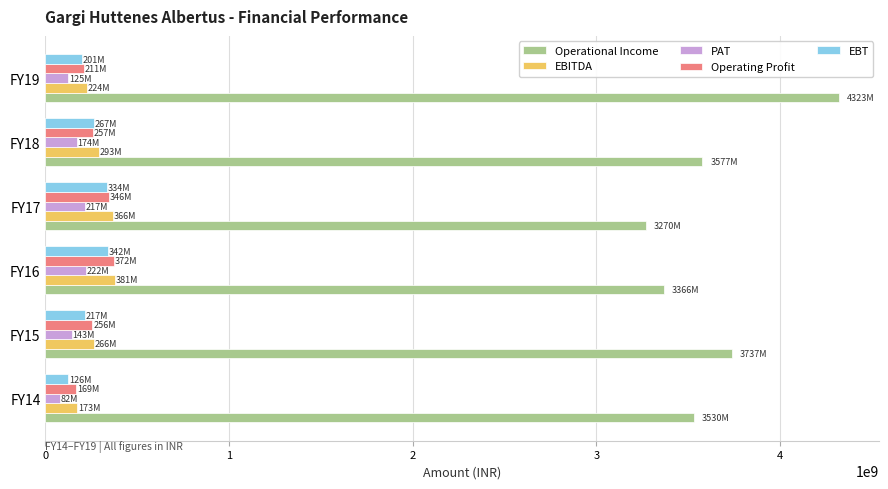

How many data points does each series have?

6